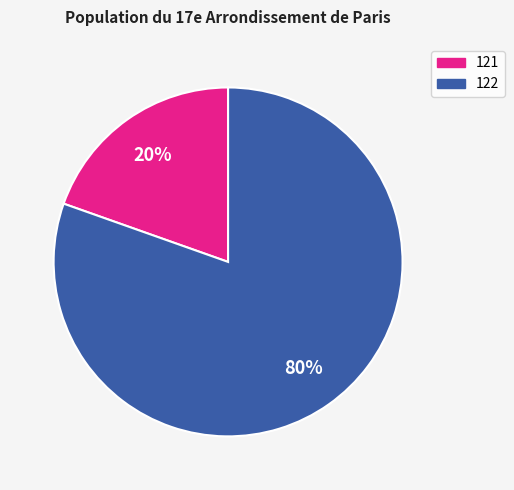

Does 122 represent more than half of the total?

Yes